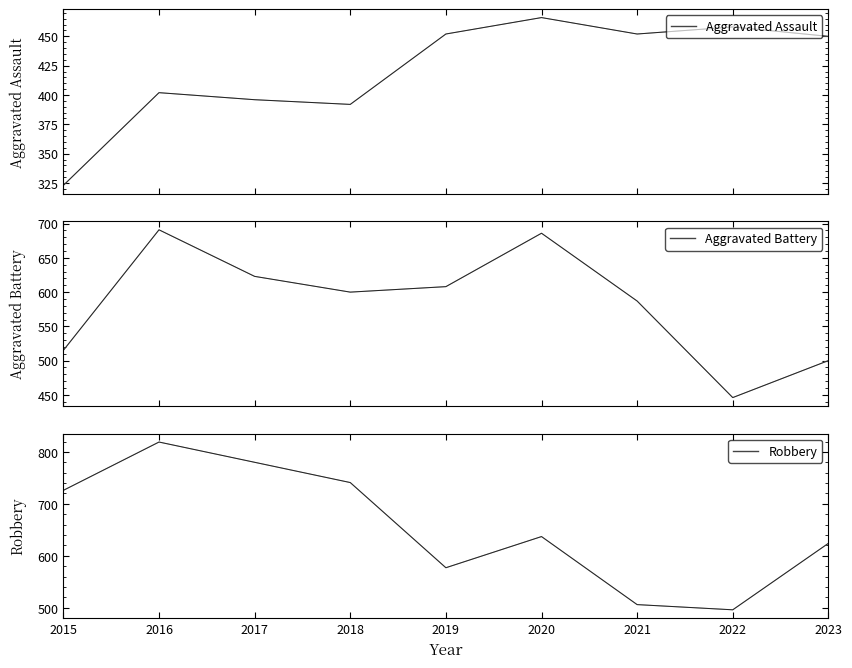

Is this an area chart (filled region under the line)?

No